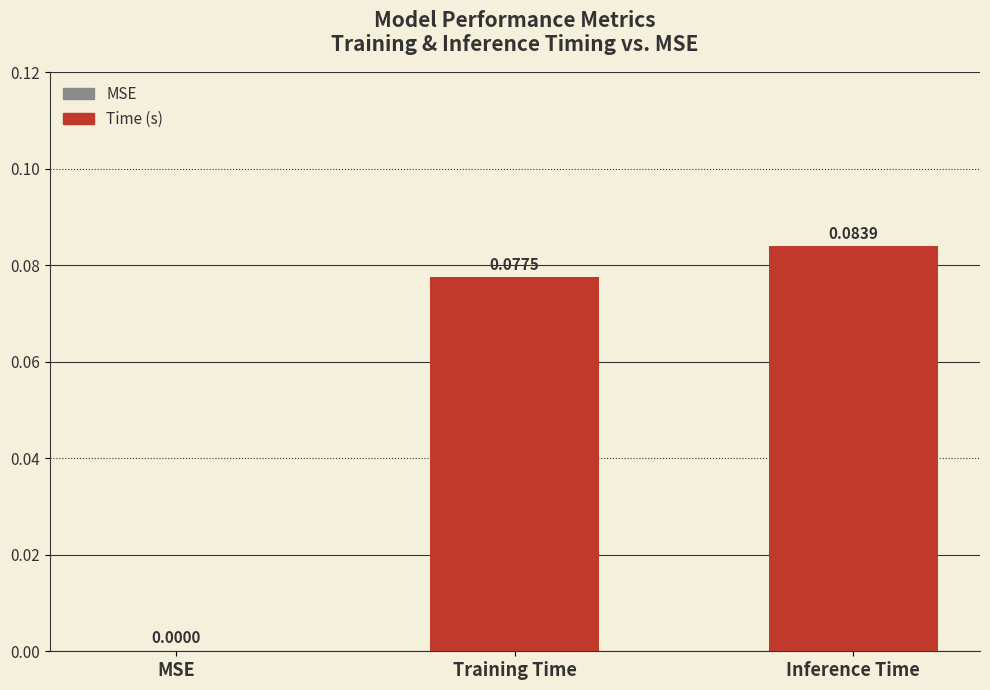

Between MSE and Inference Time, which is larger?

Inference Time